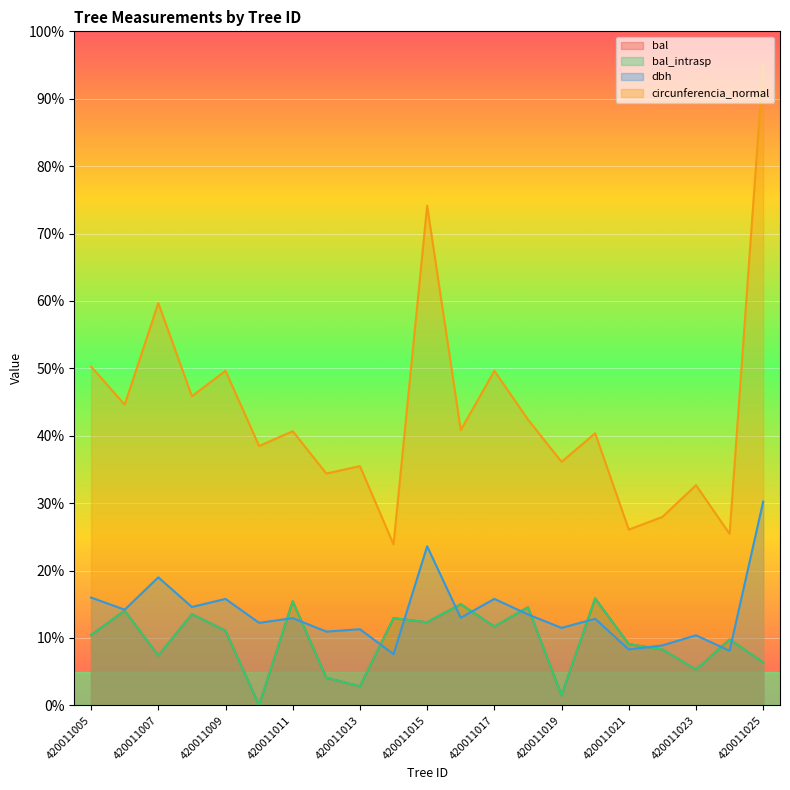

Reading right to left, what are all the values shown in this chart?

bal: 6.4	9.8	5.3	8.3	9.1	15.9	1.5	14.6	11.7	15.0	12.3	12.9	2.8	4.1	15.4	0.0	11.1	13.5	7.4	14.1	10.4
bal_intrasp: 6.4	9.8	5.3	8.3	9.1	15.9	1.5	14.6	11.7	15.0	12.3	12.9	2.8	4.1	15.4	0.0	11.1	13.5	7.4	14.1	10.4
dbh: 30.2	8.1	10.4	8.9	8.3	12.8	11.5	13.5	15.8	13.0	23.6	7.6	11.3	10.9	12.9	12.2	15.8	14.6	19.0	14.2	16.0
circunferencia_normal: 95.0	25.4	32.7	28.0	26.1	40.4	36.1	42.4	49.6	40.8	74.1	23.9	35.5	34.4	40.7	38.5	49.6	45.9	59.7	44.6	50.3